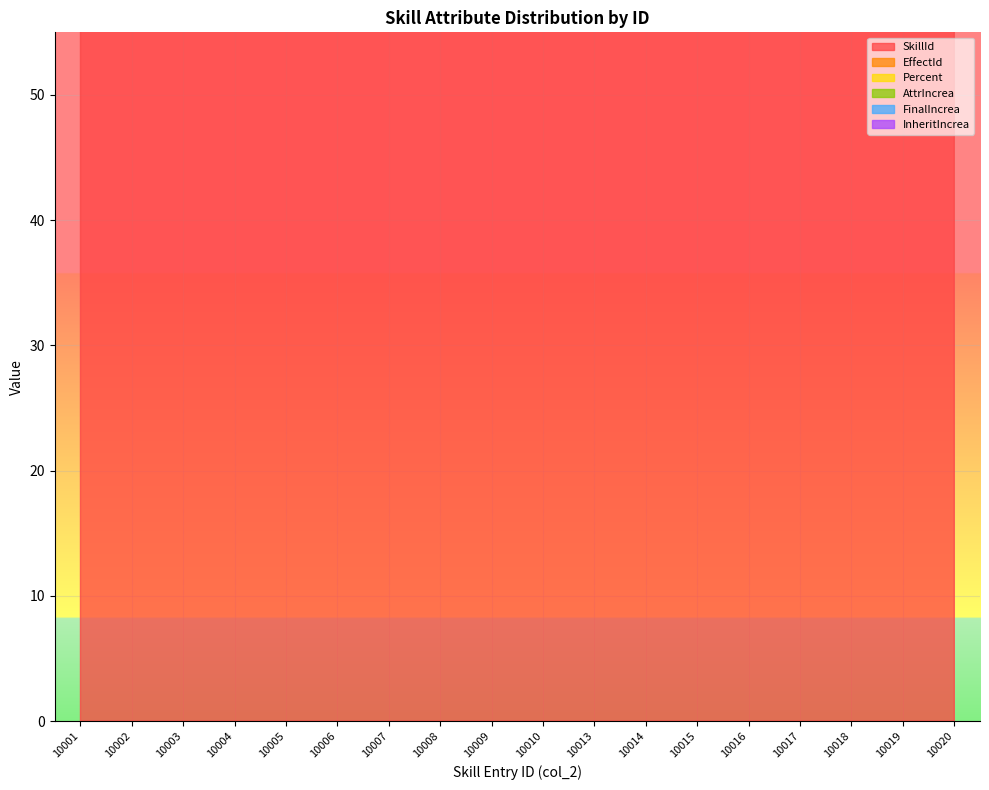

What is the total value across all series at 10013?

1057